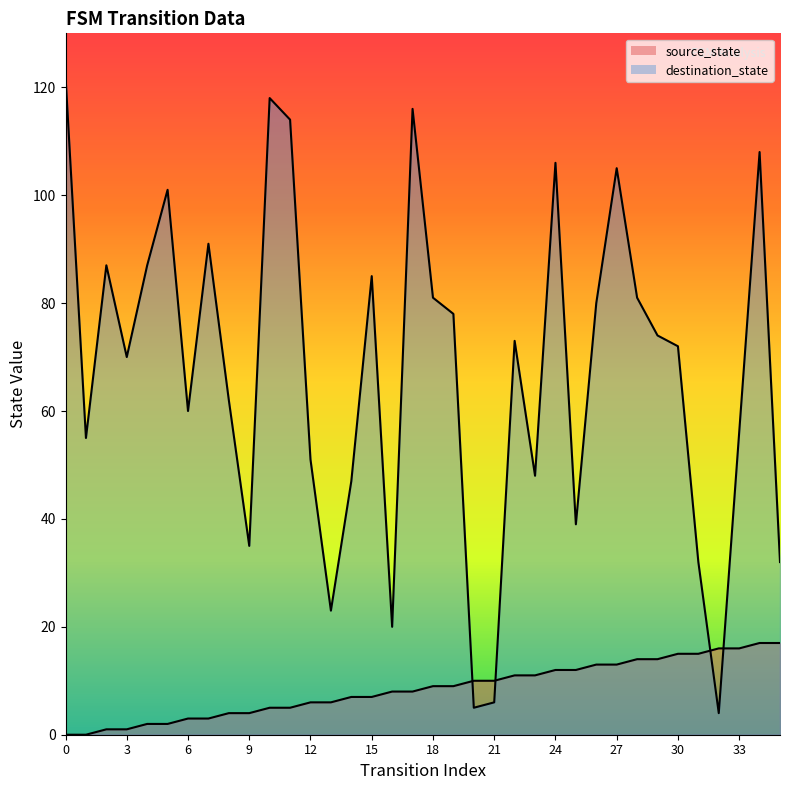

What is the total value across all series at 12?

57